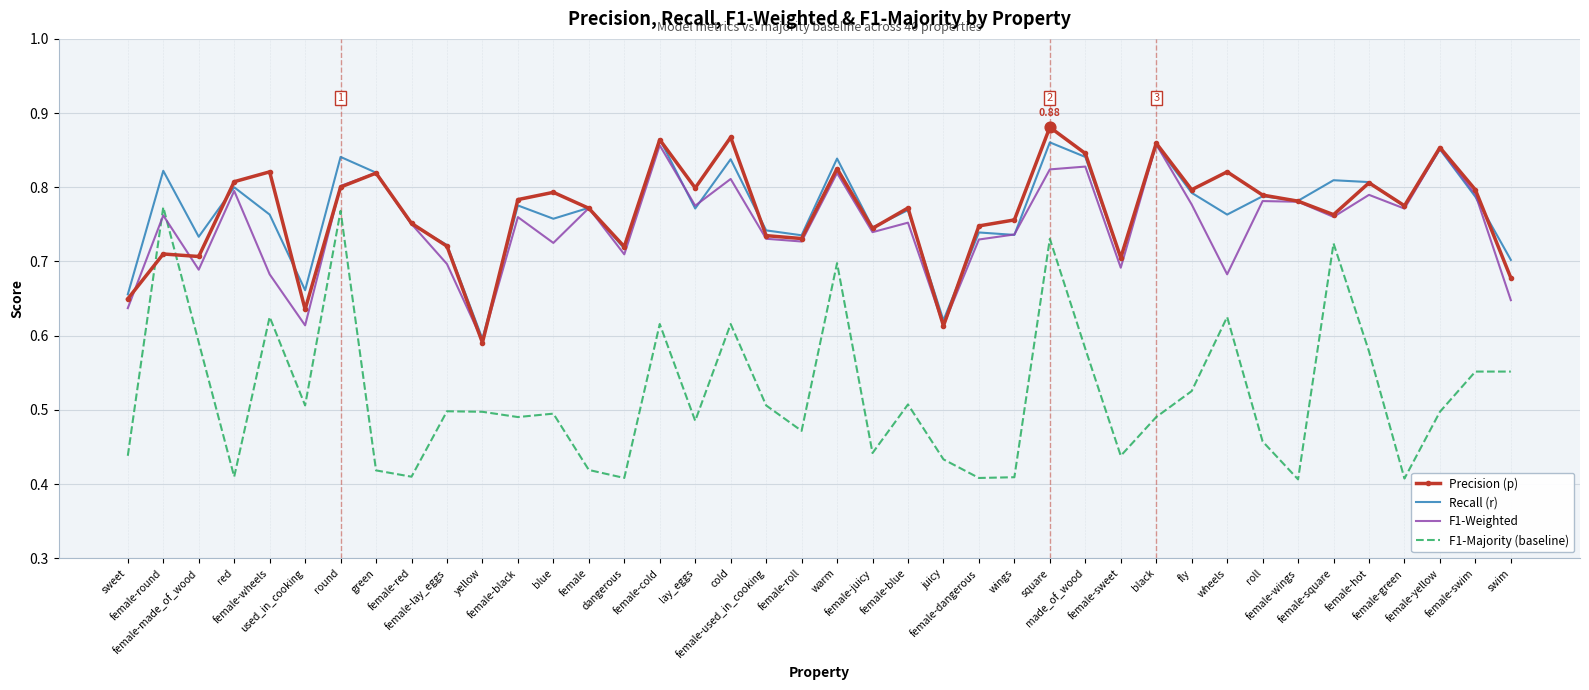

Which series has the largest range (max minus min)?

F1-Majority (baseline)